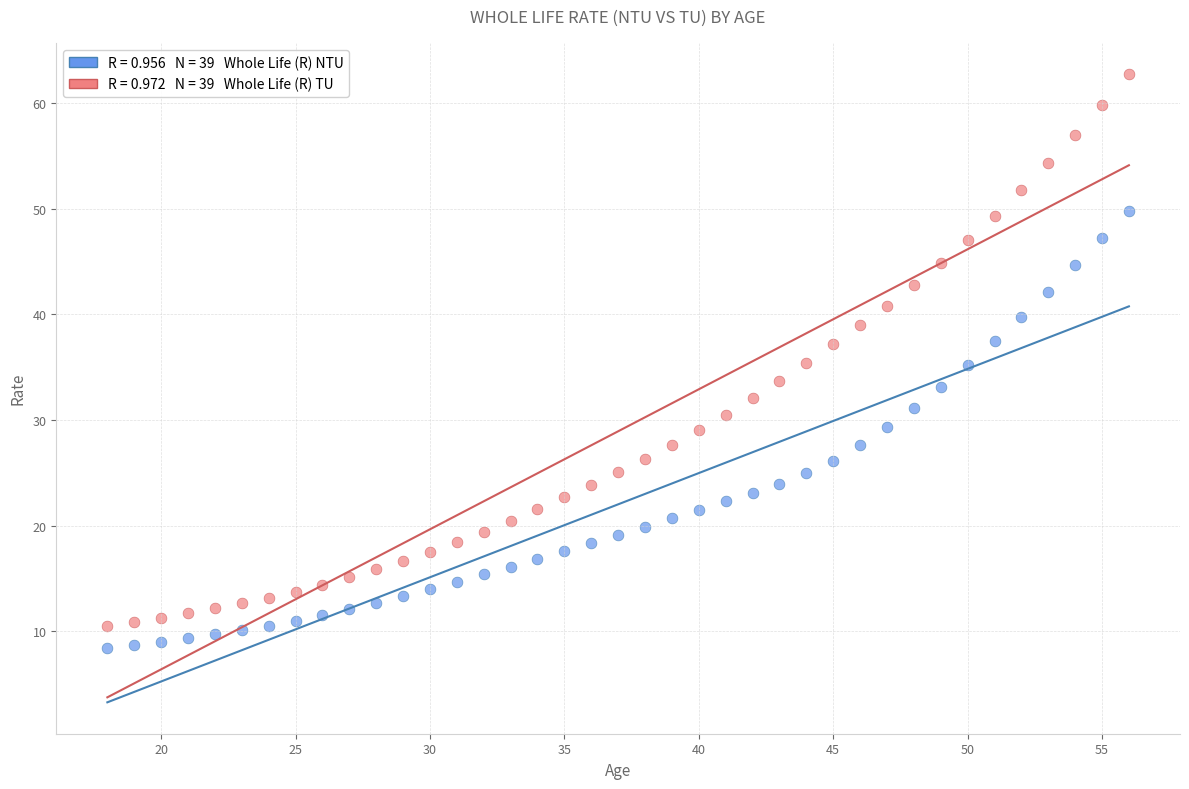

Across all data points, what is the range of X values (max minus min)?

38.0